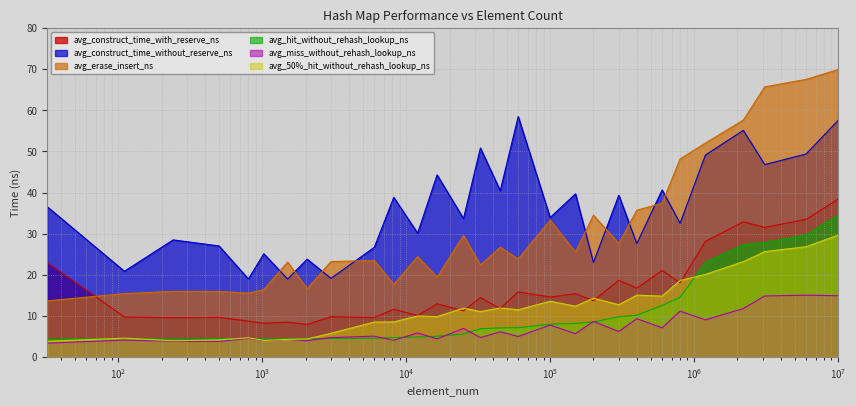

How many lines are shown in the chart?

6